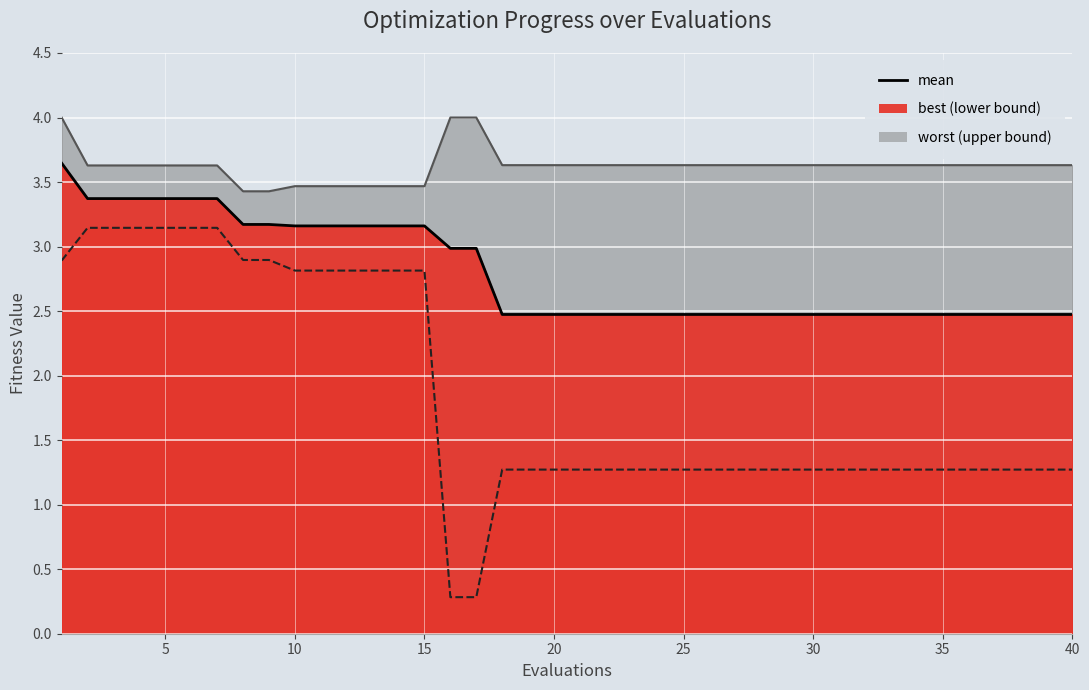

Is it true that mean equals 1.5 at 36?

False